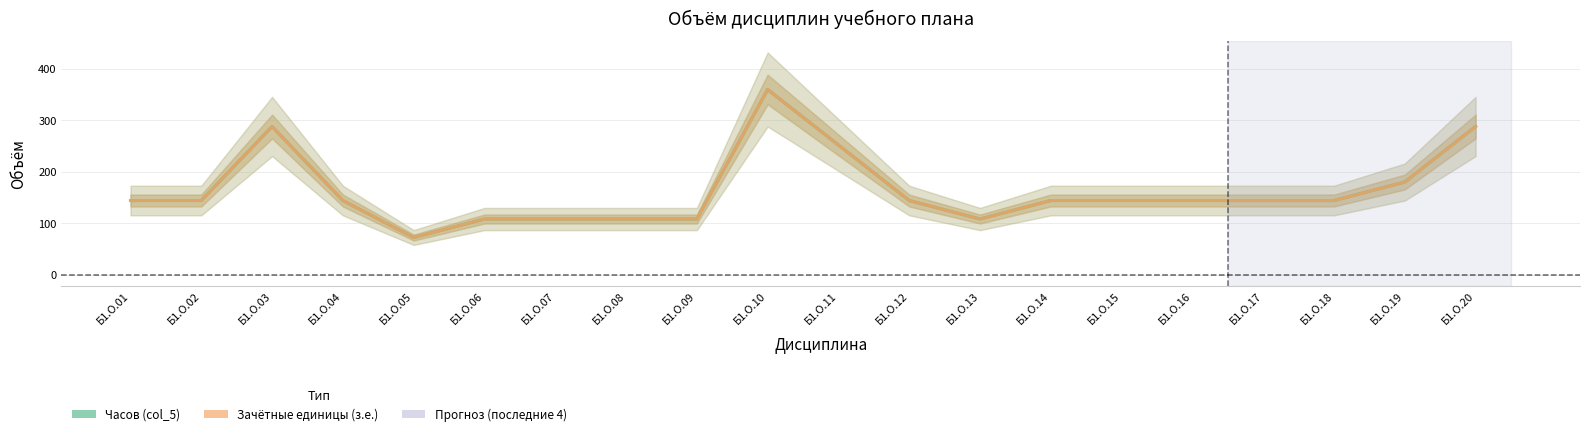

Is the value of Часов (col_5) at Б1.О.13 greater than the value of Зачётные единицы (з.е.) at Б1.О.20?

No